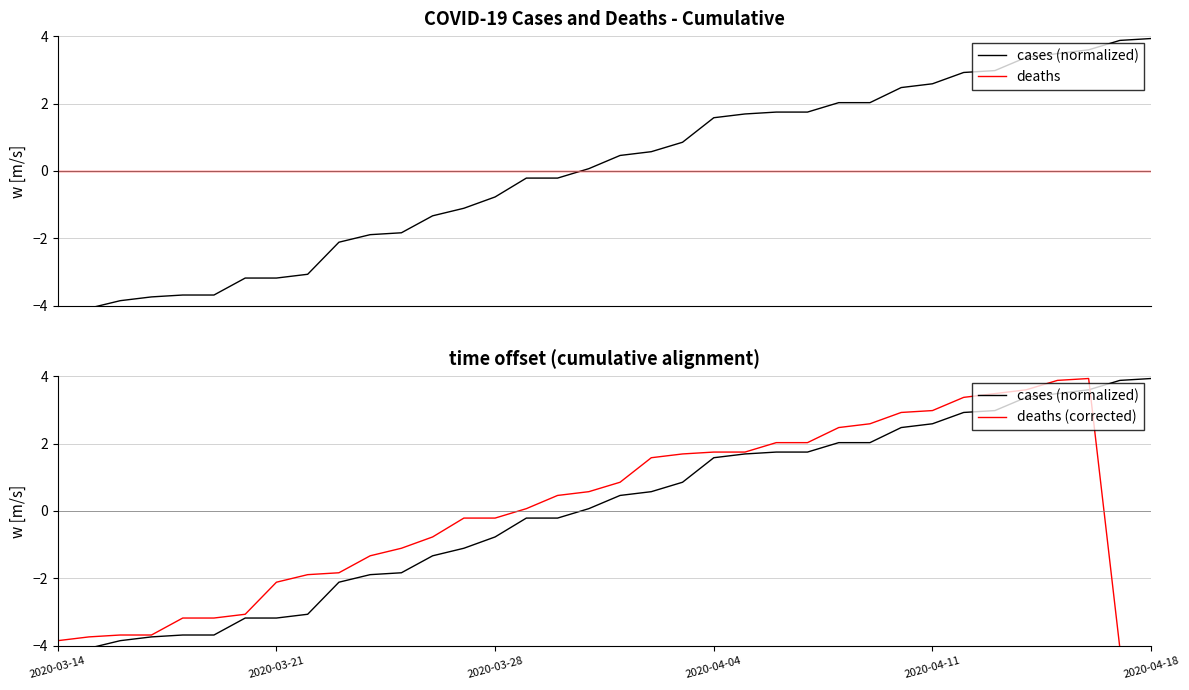

How many distinct data groups are displayed?

3